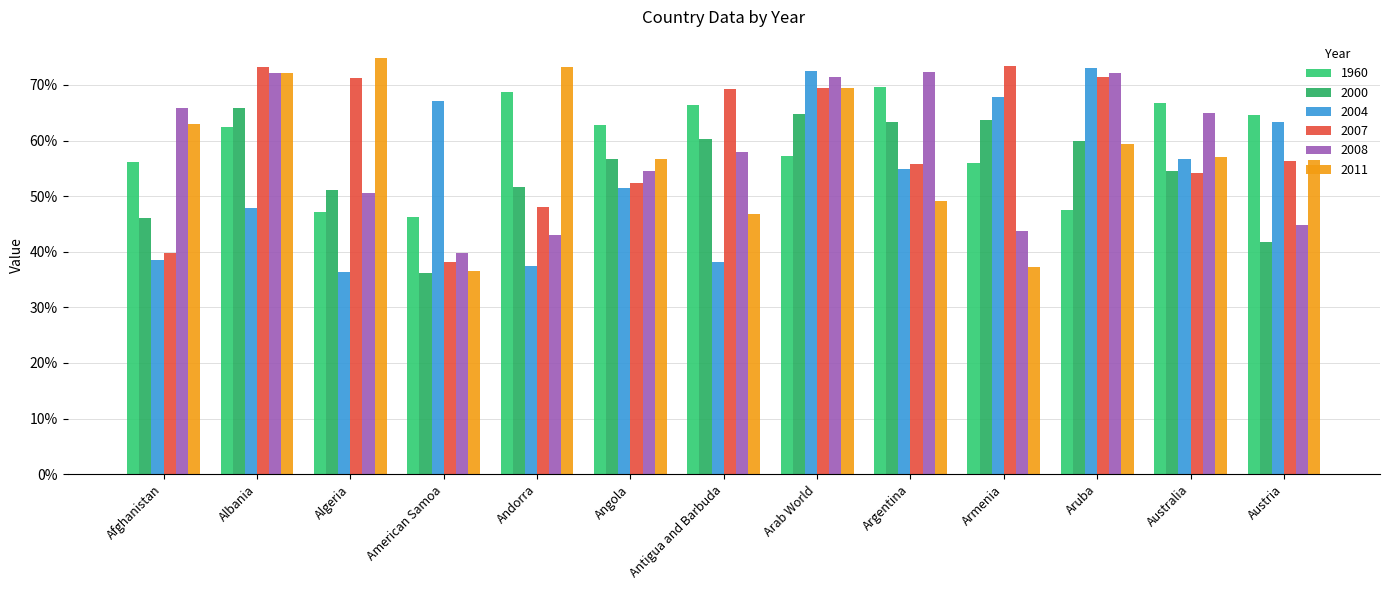

What is the spread (max minus min) of values at Austria?

22.8